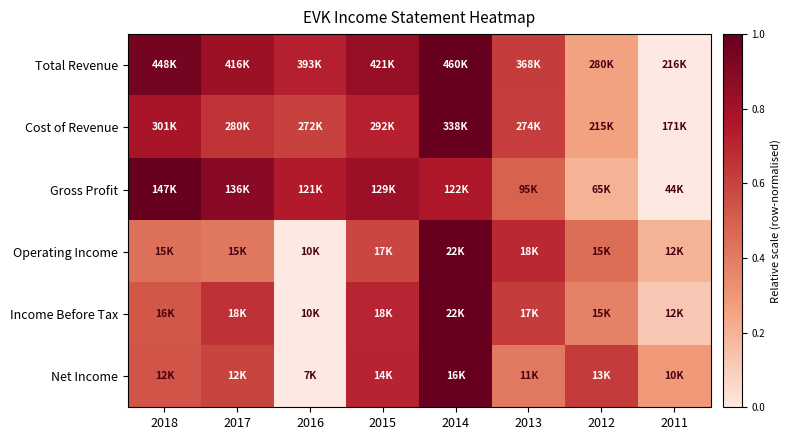

At which category is the sum across all series the highest?

2014